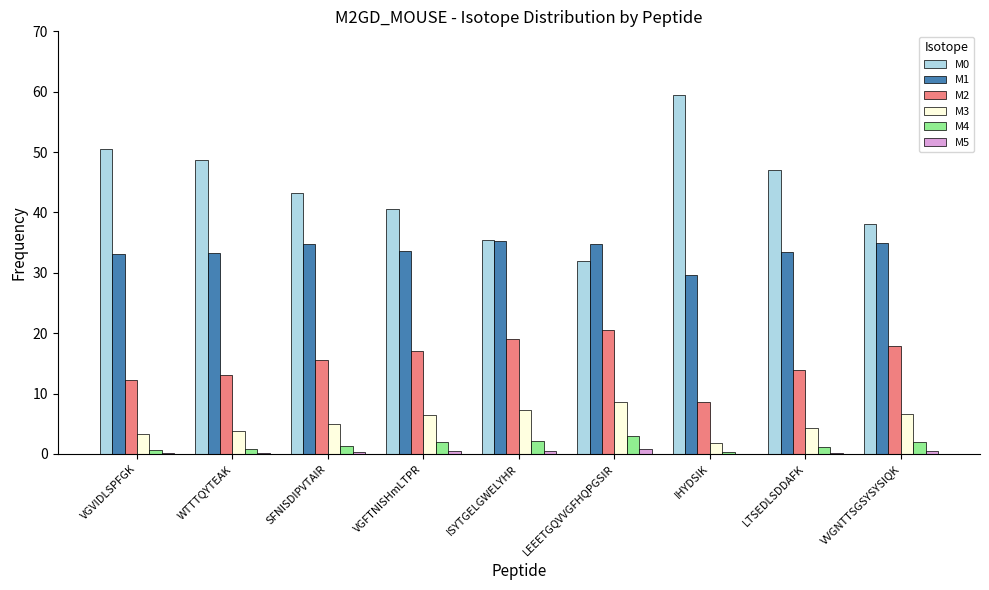

The value of M2 at WTTTQYTEAK is 8.2. True or false?

False